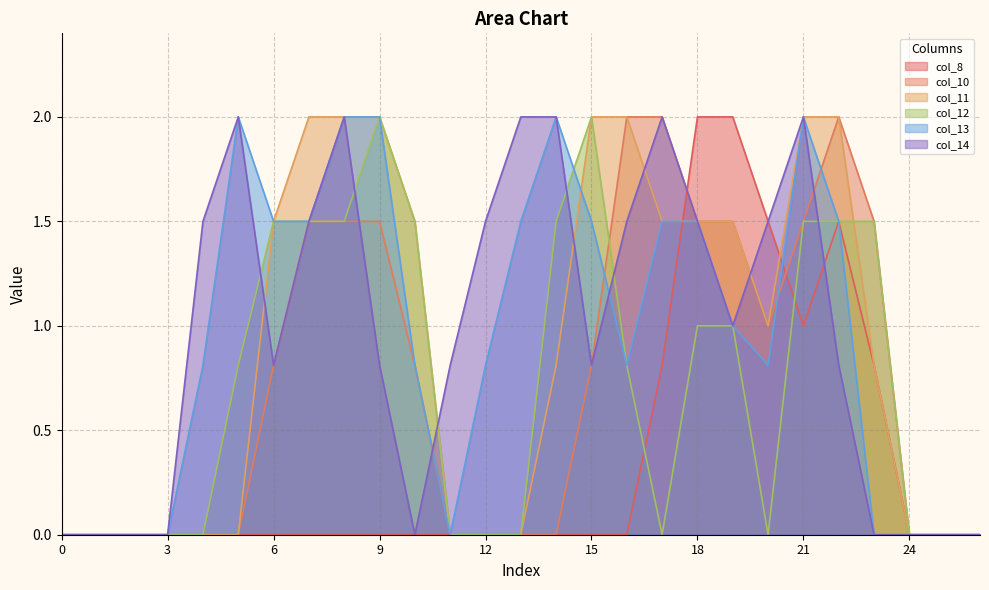

What is the difference between the second highest and second lowest values in the col_12 series?

2.0